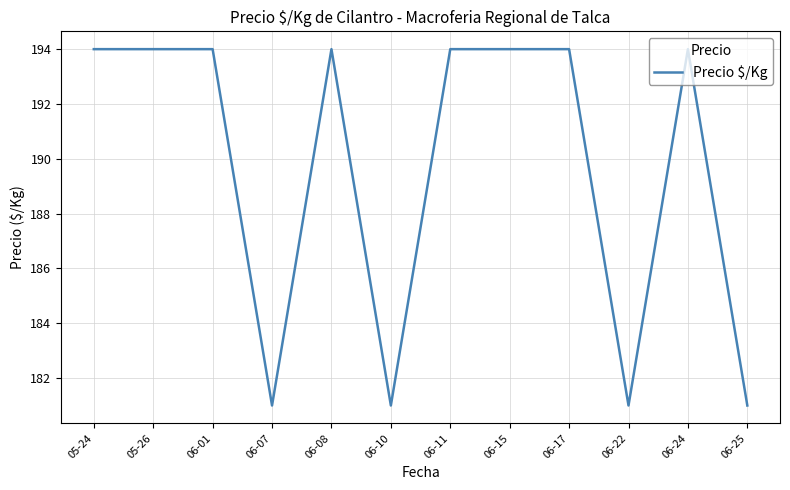

What position from the right is 06-22?

3